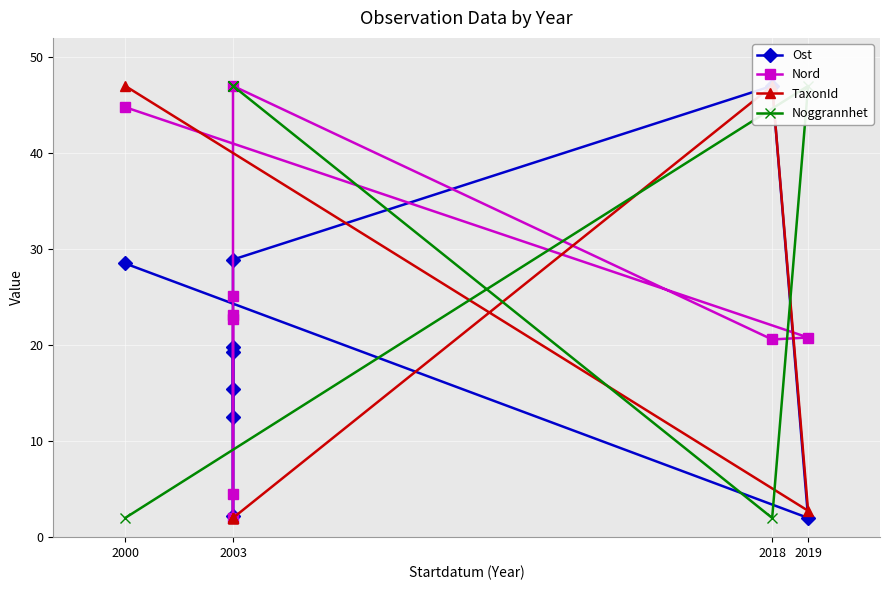

What is the total value across all series at 2018?

116.6